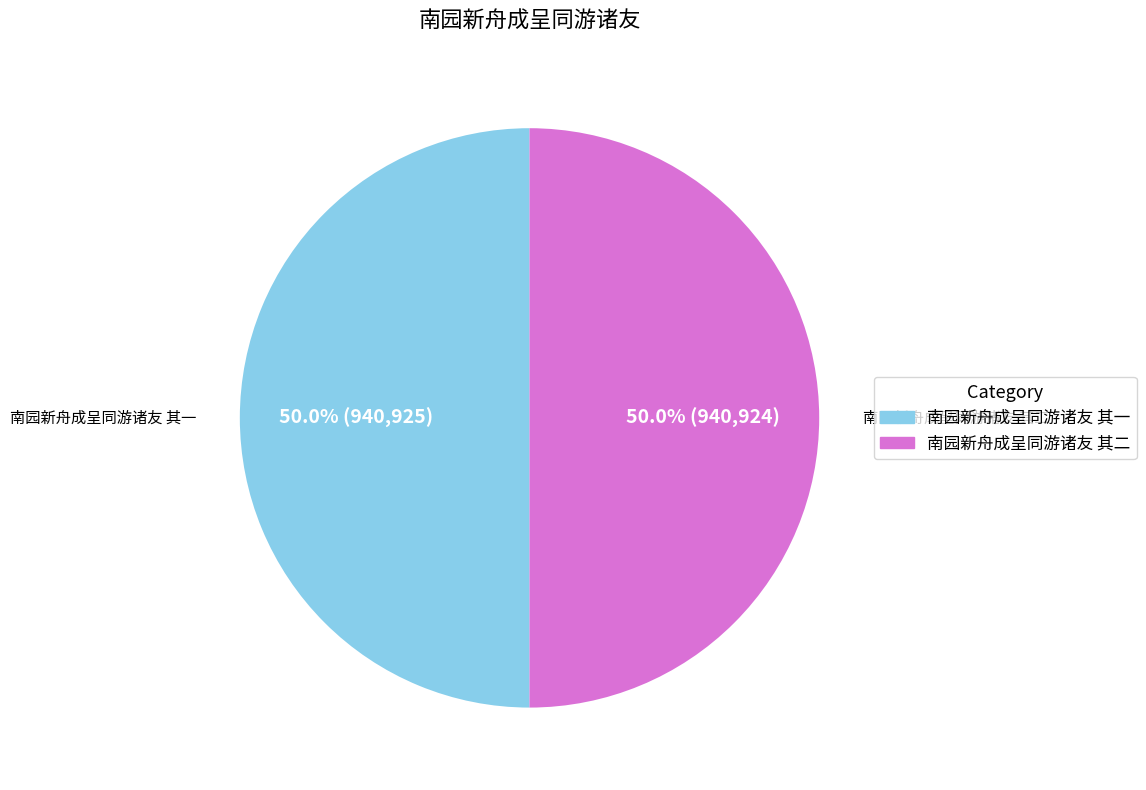

How many slices are in this pie chart?

2